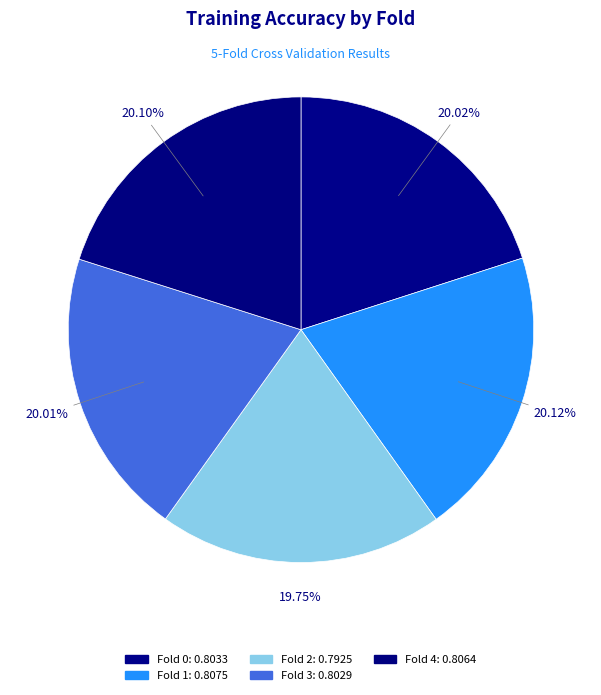

How many segments does this pie chart have?

5